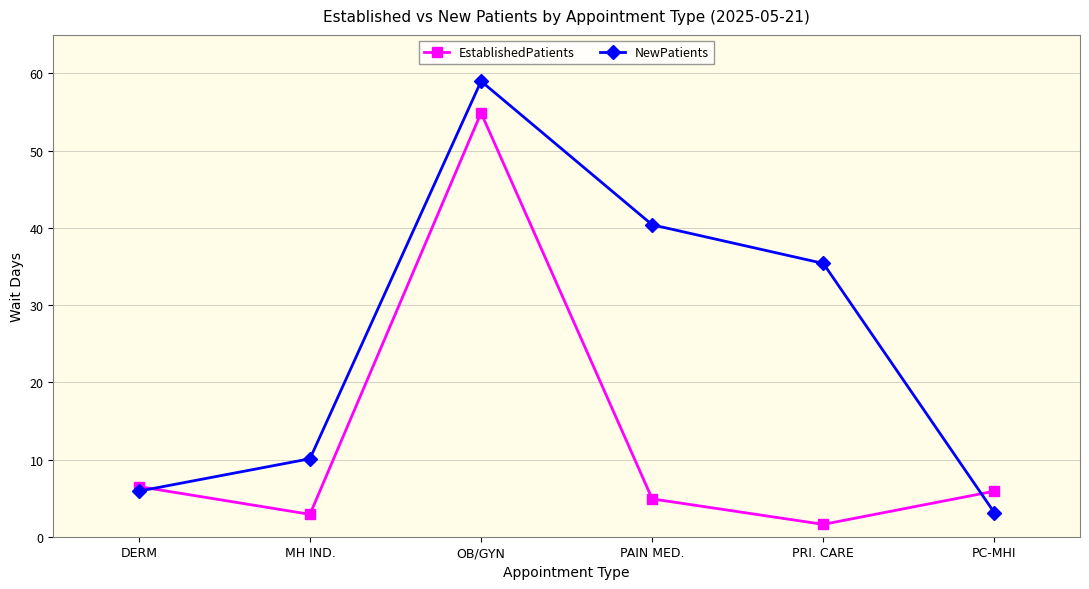

What is the total value across all series at OB/GYN?

113.9